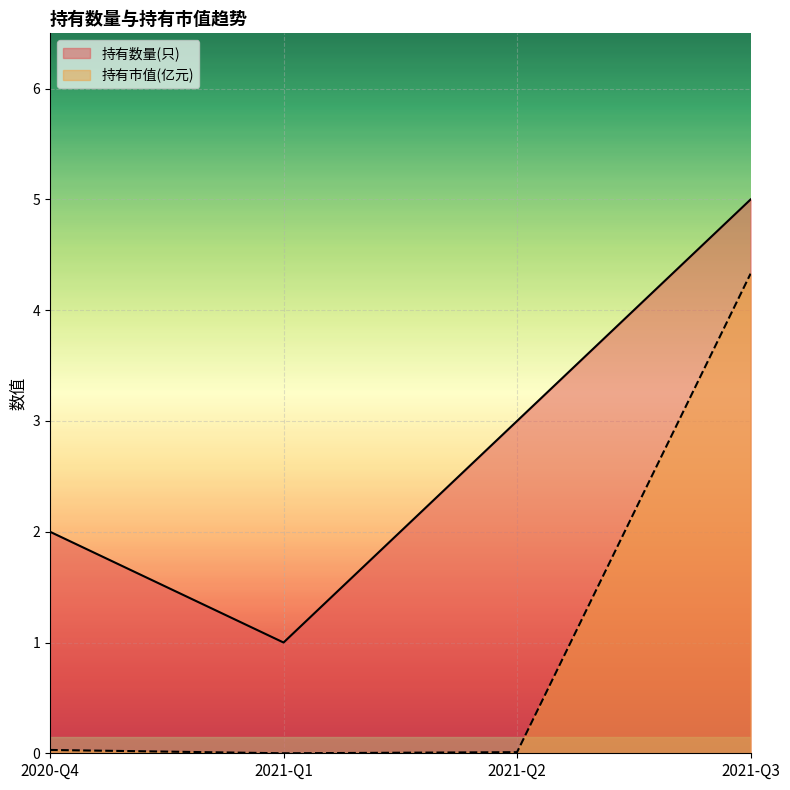

Is the value of 持有数量(只) at 2021-Q1 greater than the value of 持有市值(亿元) at 2021-Q3?

No